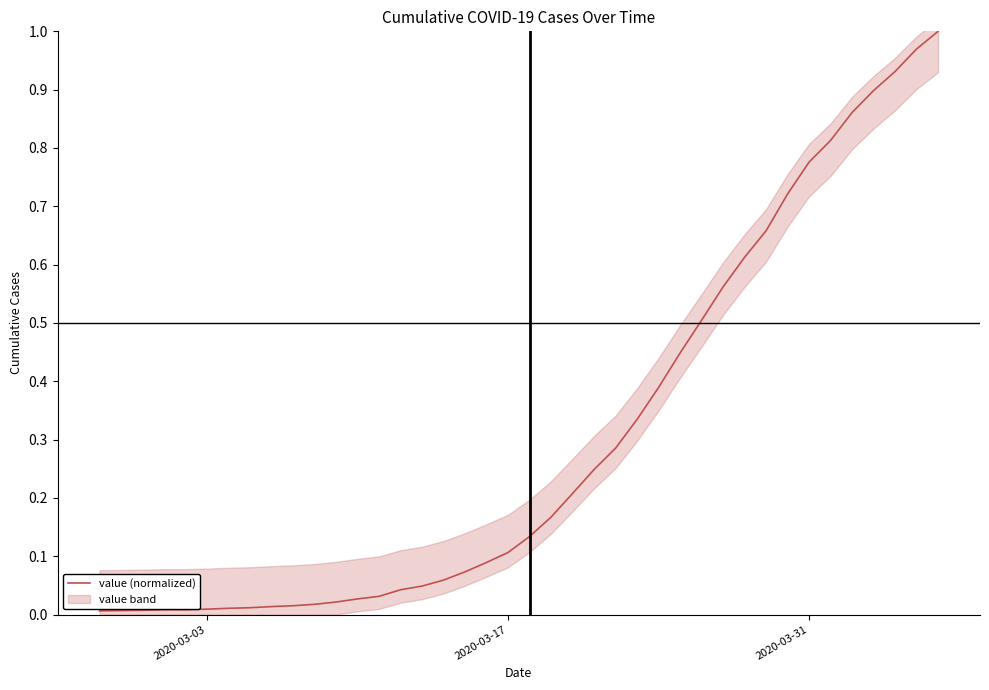

How many data points does each series have?

40